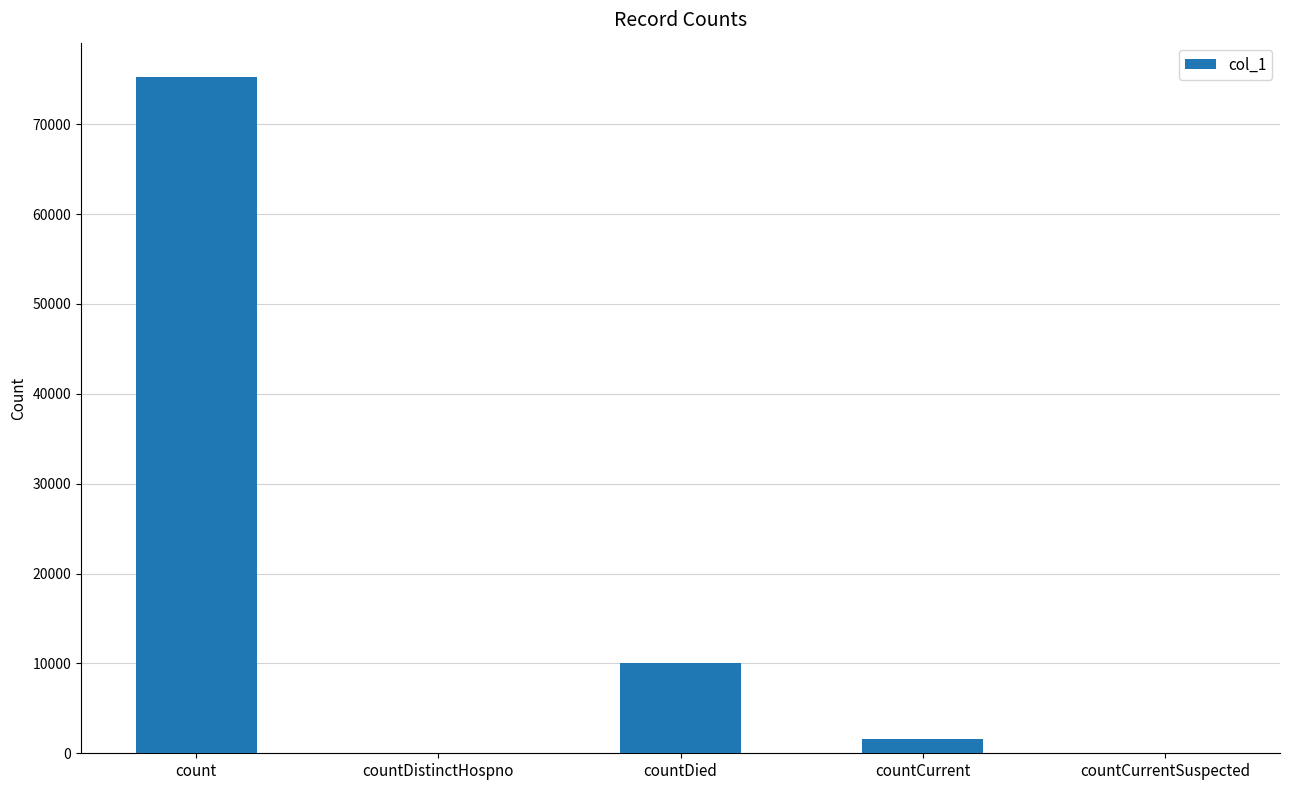

What is the change in value from count to countCurrentSuspected?

-75304